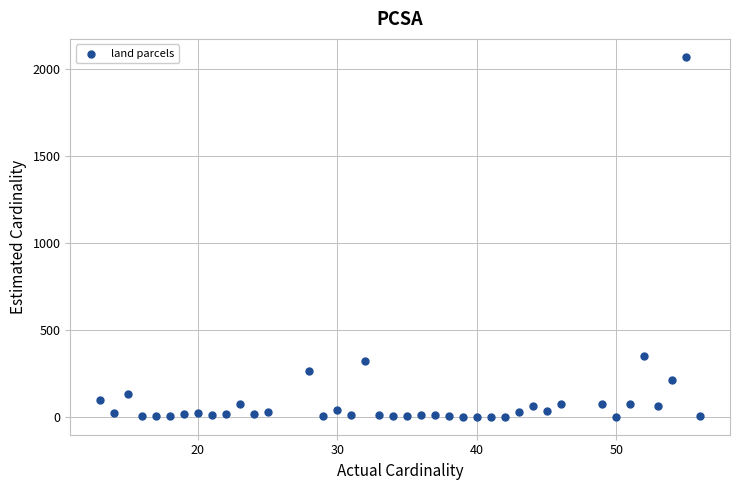

What is the range of Y values (max minus min)?

2066.6